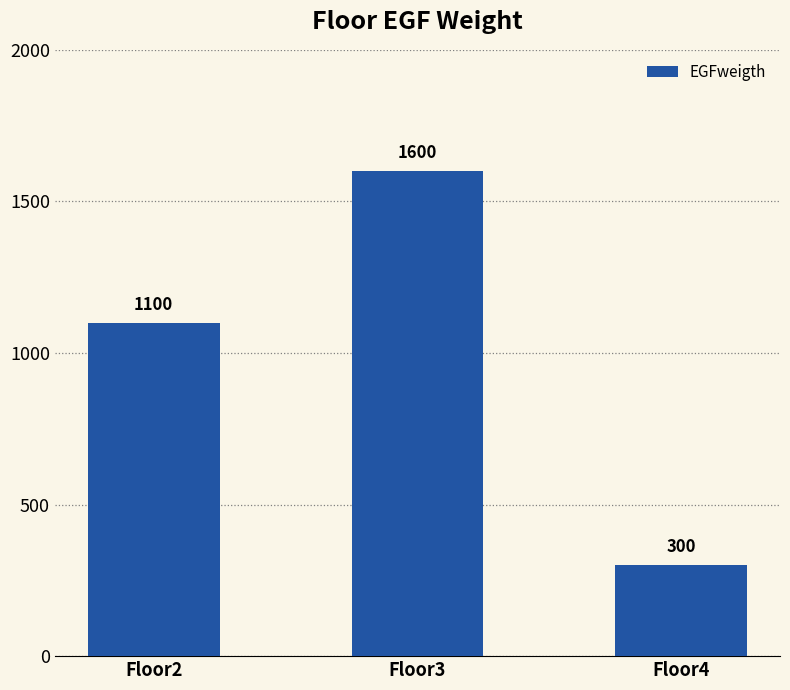

How many values are between 300 and 1600?

3